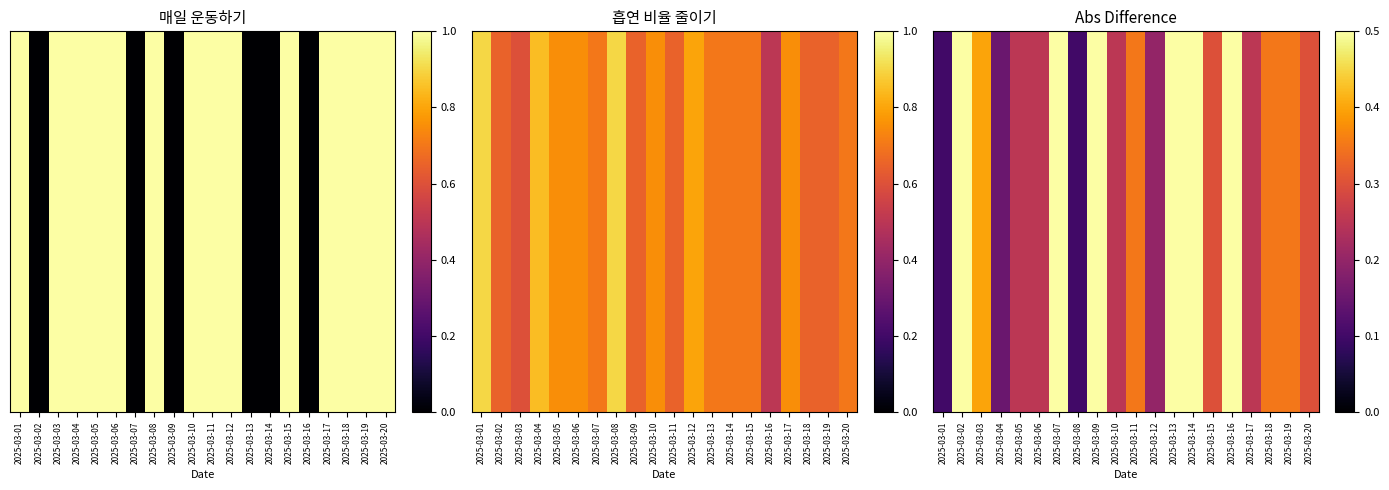

What is the smallest value displayed?

0.1